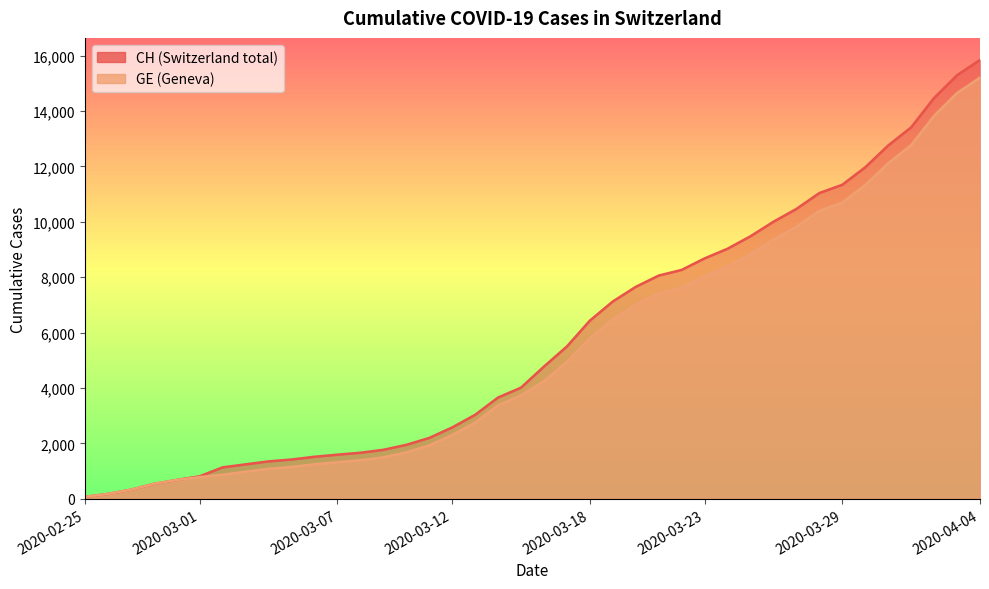

What is the label of the 2nd point from the left?

2020-02-26